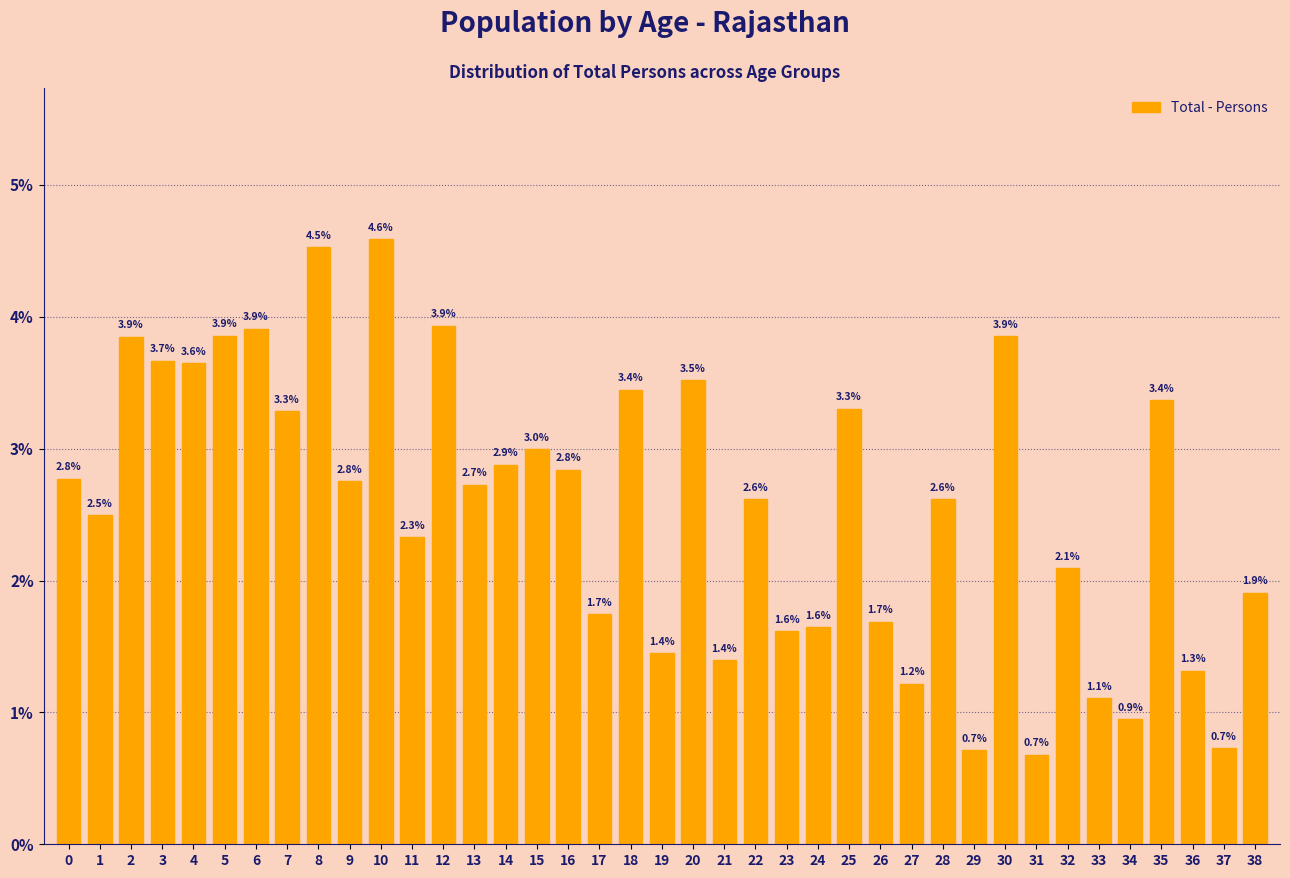

Reading left to right, list all the values displayed in this chart.

0=2.8	1=2.5	2=3.9	3=3.7	4=3.6	5=3.9	6=3.9	7=3.3	8=4.5	9=2.8	10=4.6	11=2.3	12=3.9	13=2.7	14=2.9	15=3.0	16=2.8	17=1.7	18=3.4	19=1.4	20=3.5	21=1.4	22=2.6	23=1.6	24=1.6	25=3.3	26=1.7	27=1.2	28=2.6	29=0.7	30=3.9	31=0.7	32=2.1	33=1.1	34=0.9	35=3.4	36=1.3	37=0.7	38=1.9